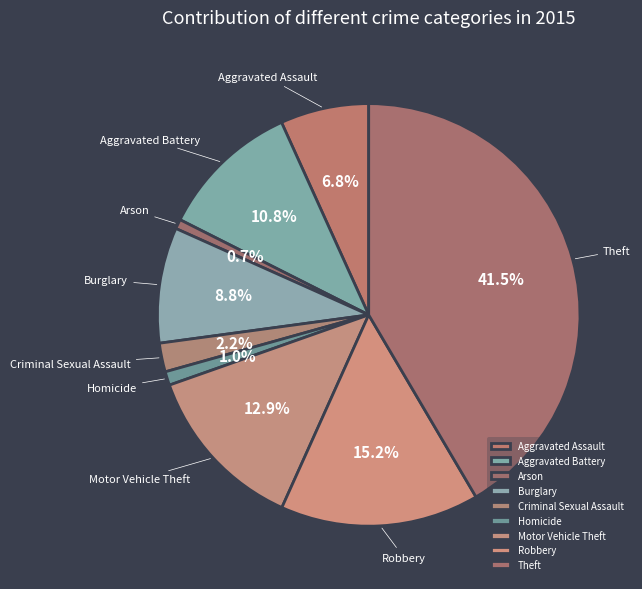

How many slices are in this pie chart?

9